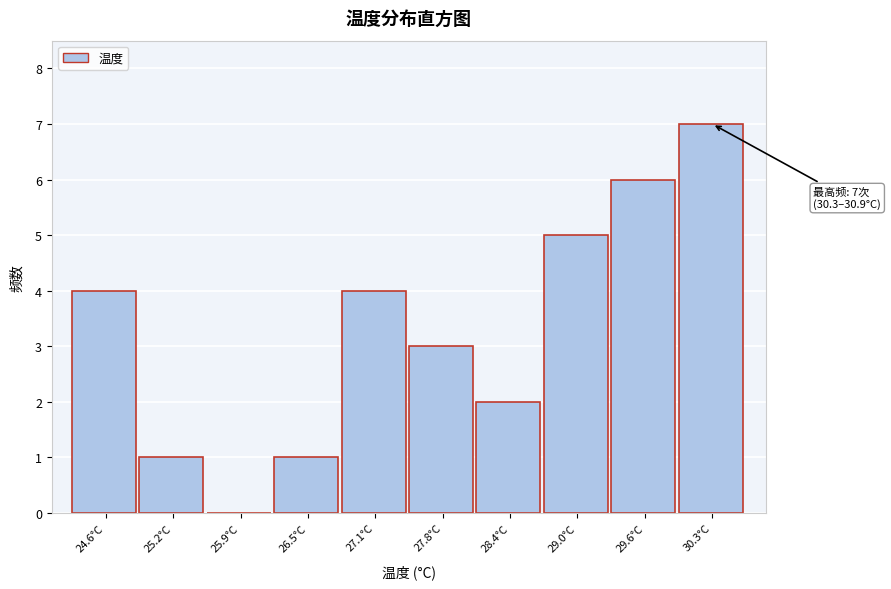

Reading left to right, transcribe all the data shown in this chart.

24.6°C=4	25.2°C=1	25.9°C=0	26.5°C=1	27.1°C=4	27.8°C=3	28.4°C=2	29.0°C=5	29.6°C=6	30.3°C=7